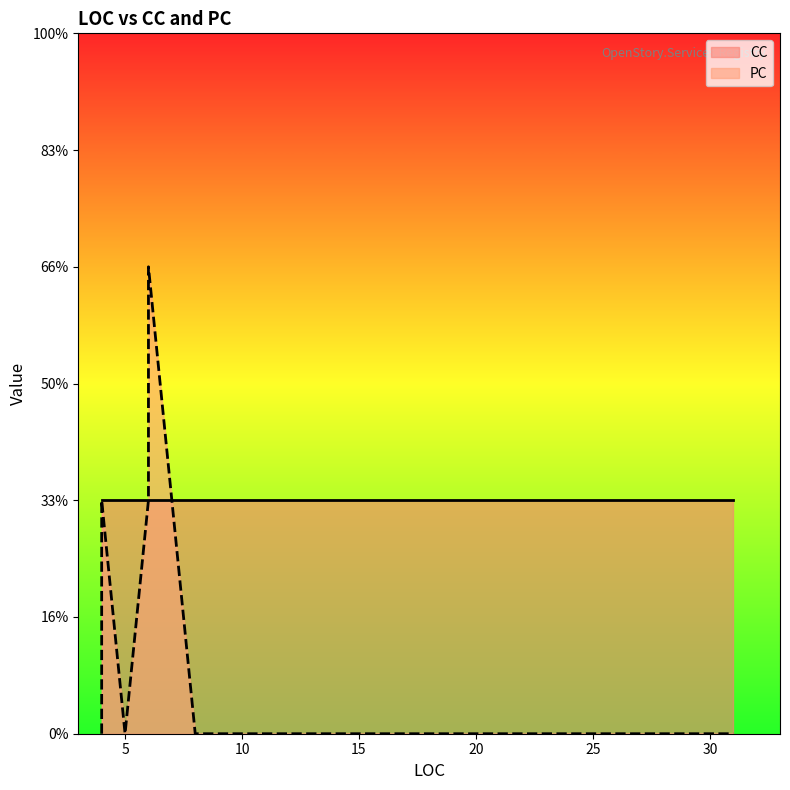

The value of CC at 8 is 2. True or false?

False